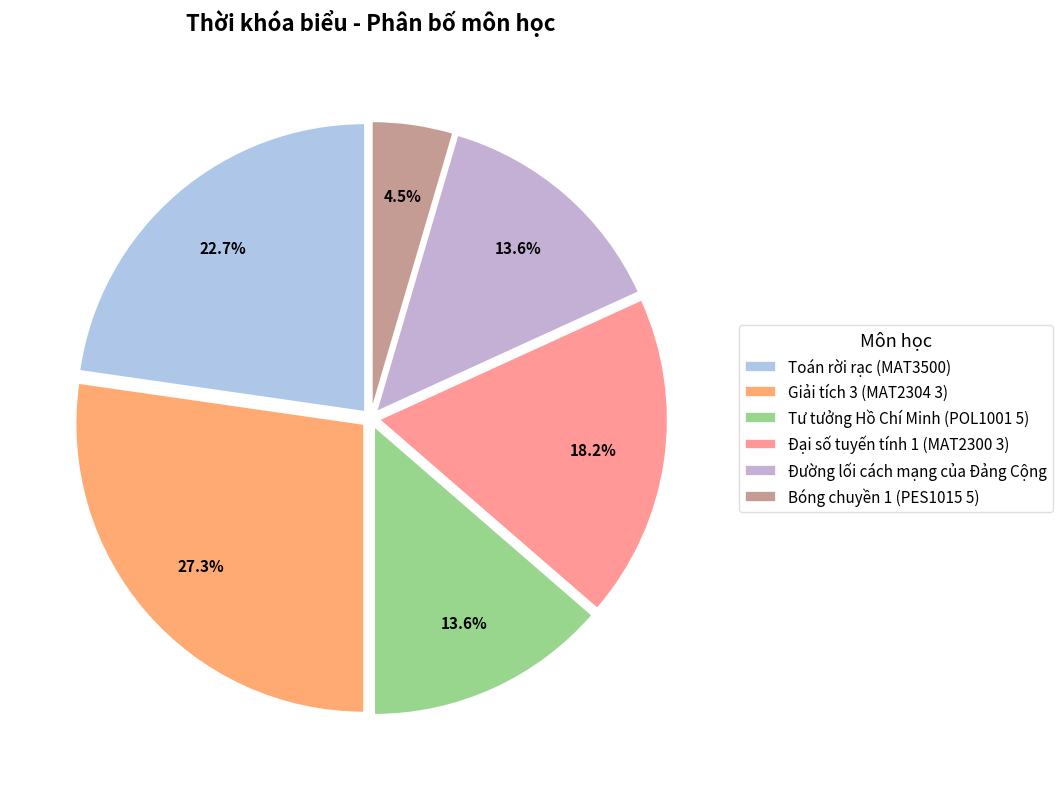

How many segments does this pie chart have?

6